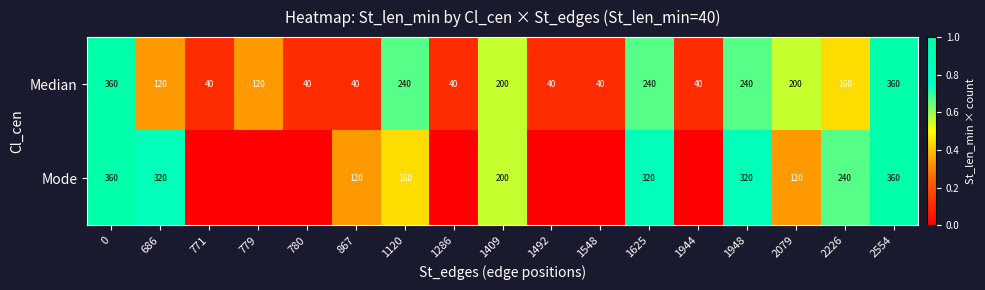

Is it true that Median equals 601 at 2554?

False